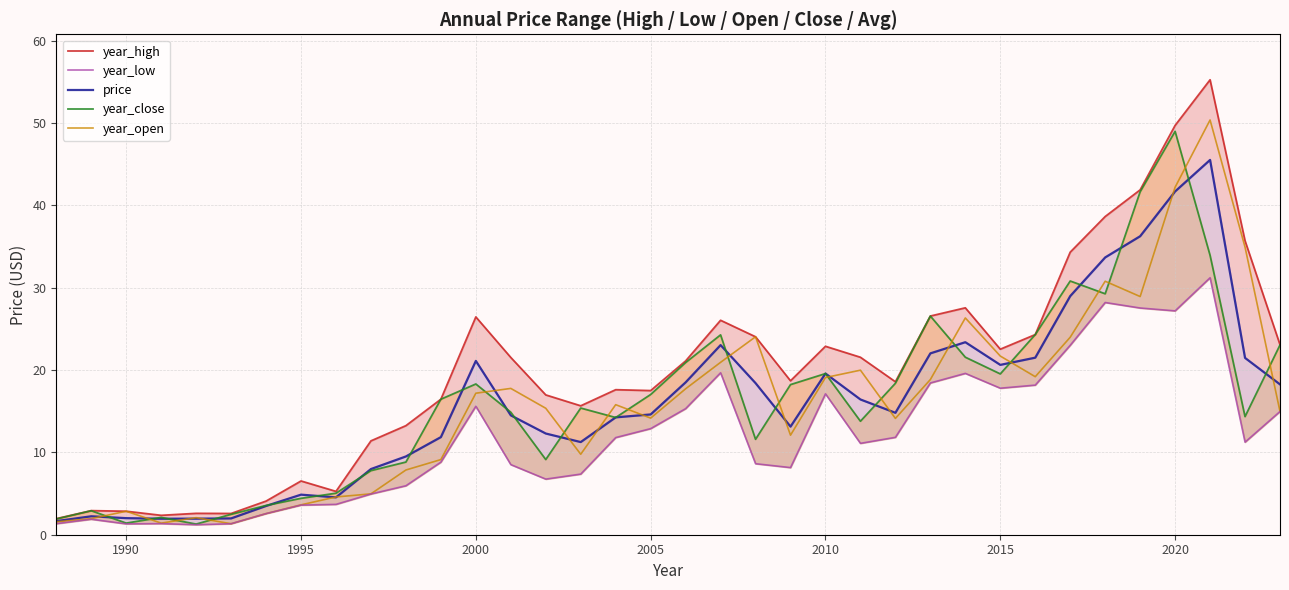

What is the highest value of the year_open series?

50.4